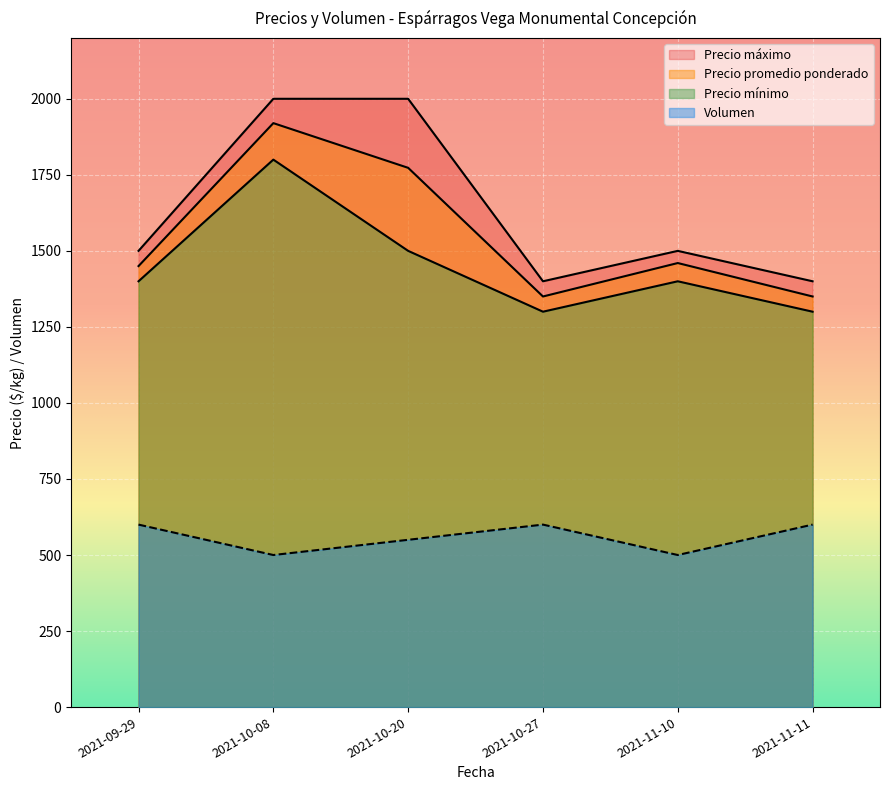

In Precio mínimo, how many points are higher than both neighbors (excluding endpoints)?

2